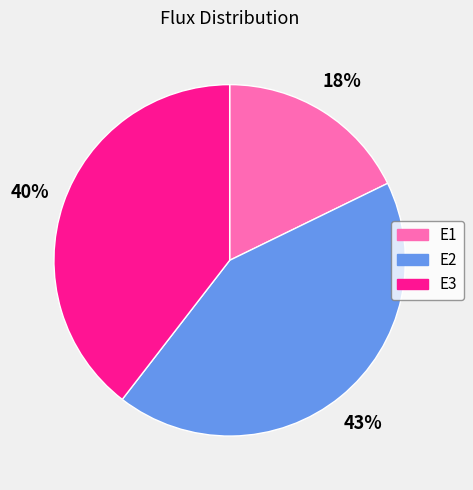

Between E2 and E3, which is larger?

E2